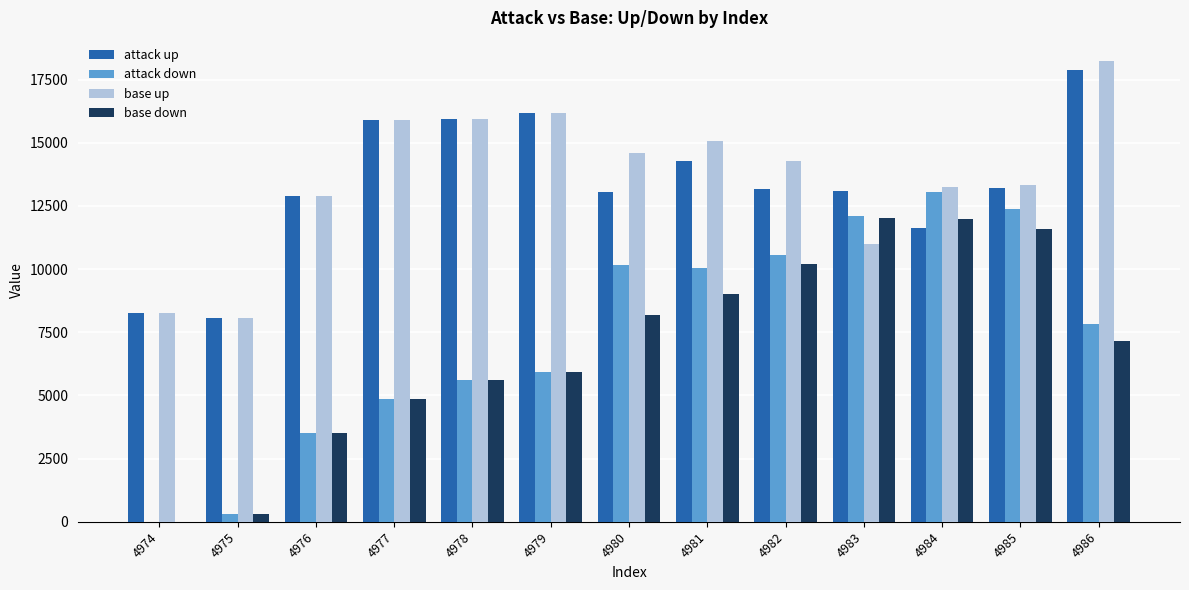

What is the total value across all series at 4983?

48203.9